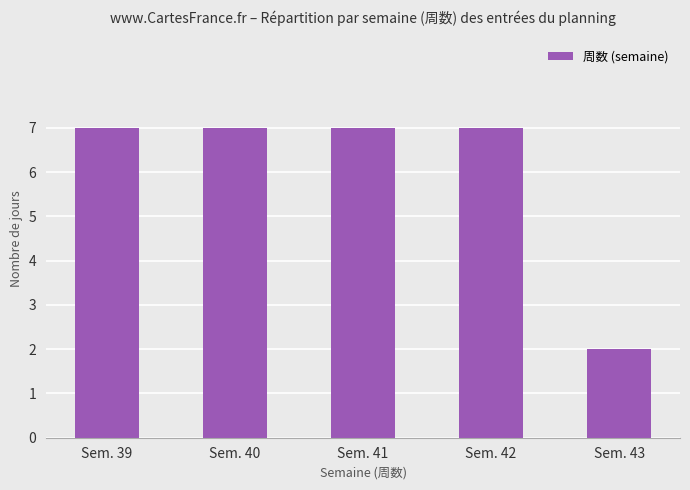

The value at Sem. 43 is 2. True or false?

True